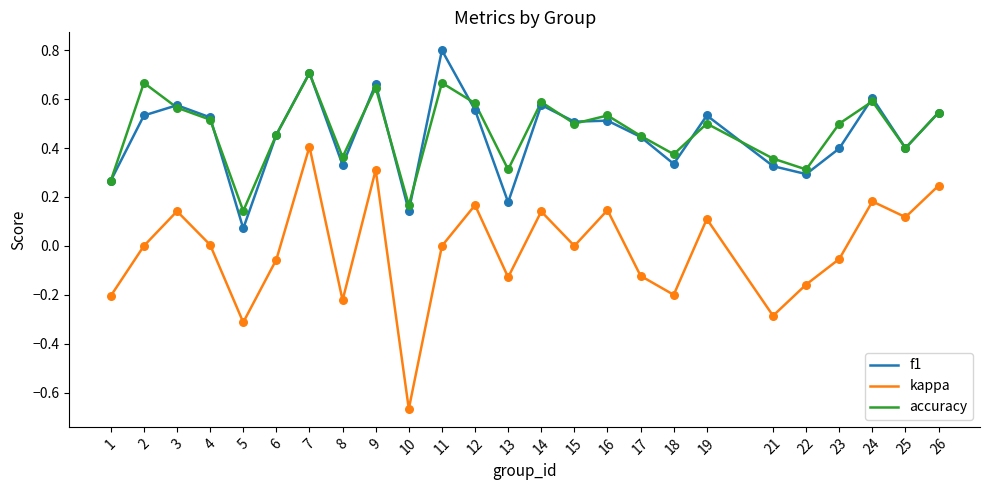

Which series has the widest spread of values?

kappa